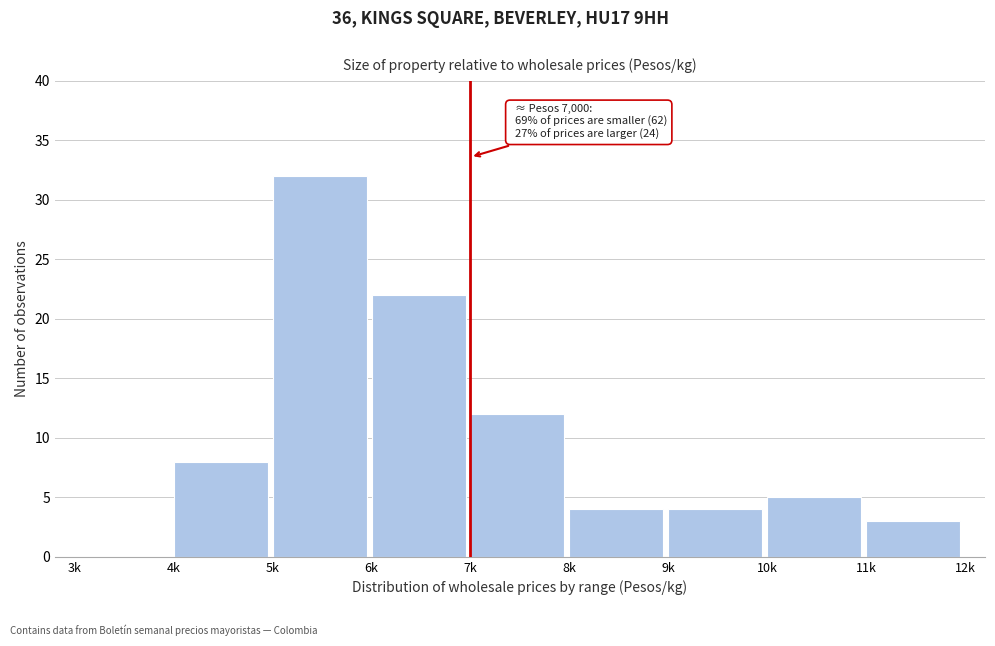

Reading right to left, extract all data points from this chart.

11k=3	10k=5	9k=4	8k=4	7k=12	6k=22	5k=32	4k=8	3k=0